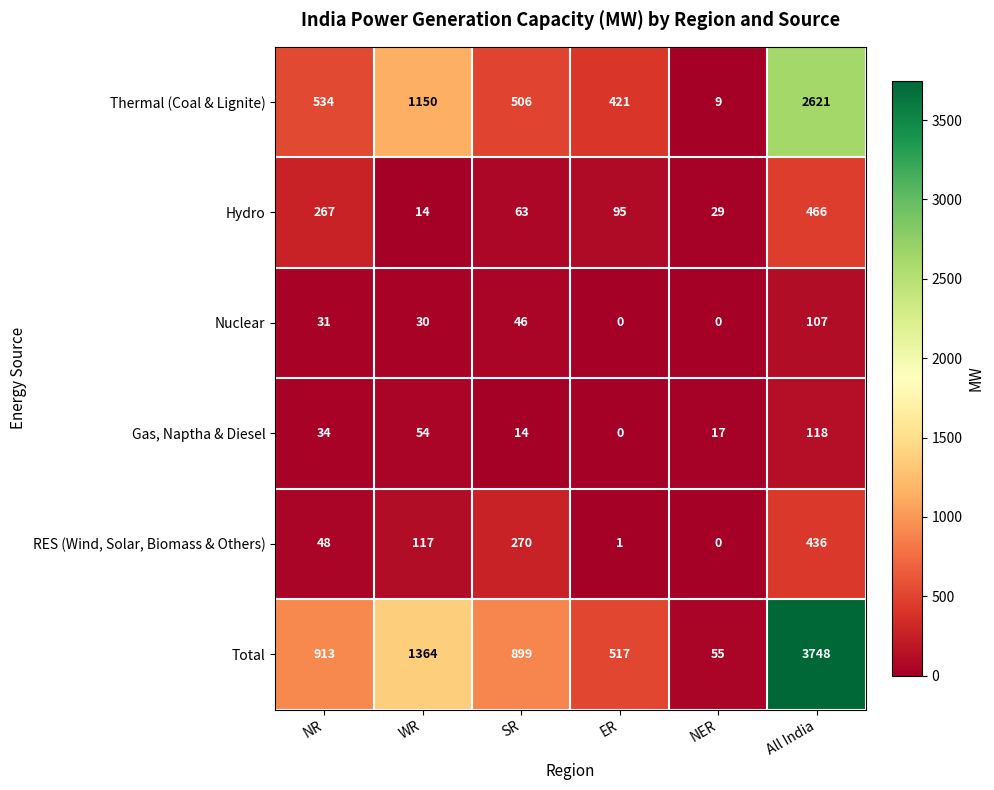

What is the maximum value shown in the chart?

3748